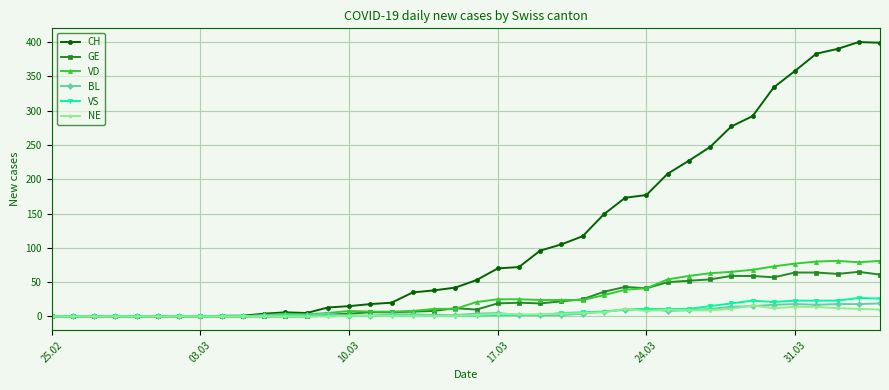

Which series has the largest total across all categories?

CH